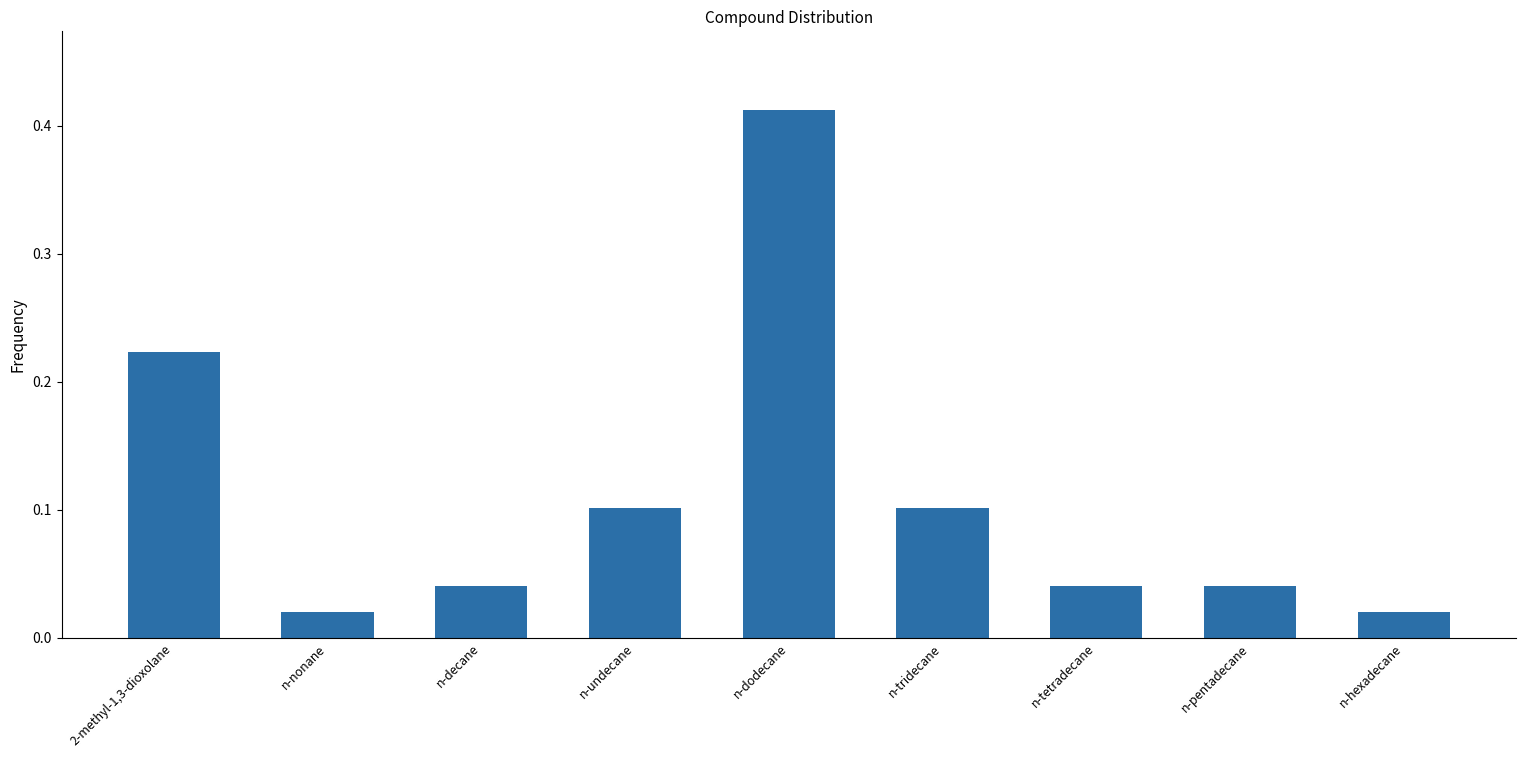

What is the label of the 1st bar from the left?

2-methyl-1,3-dioxolane